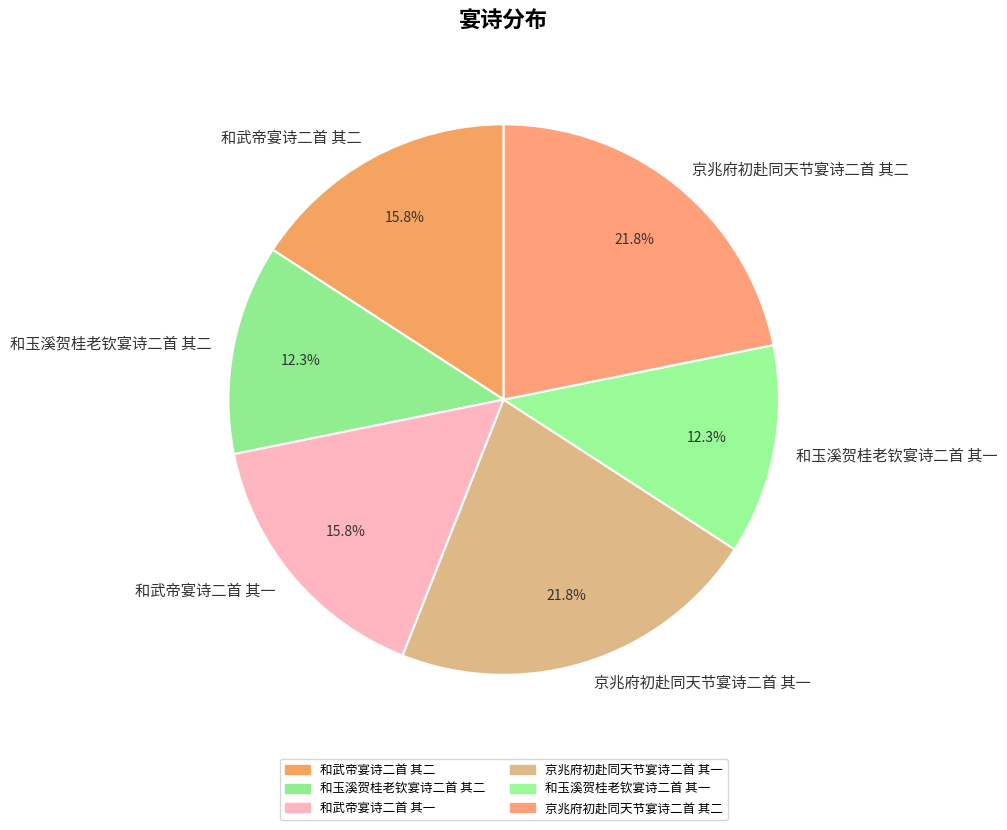

Is it true that 和玉溪贺桂老钦宴诗二首 其一 is 12% of the pie?

True